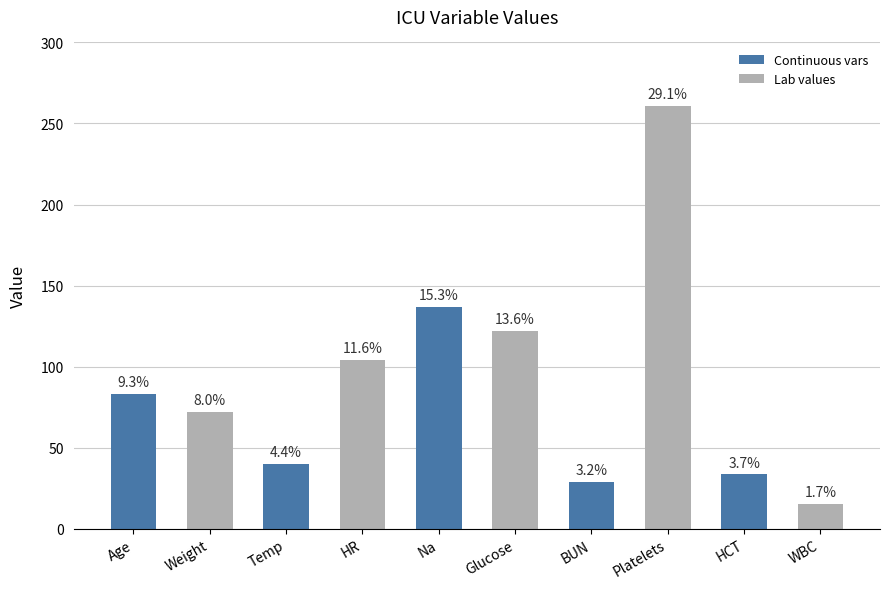

Approximately how many times larger is the value at Age compared to Na?

0.6